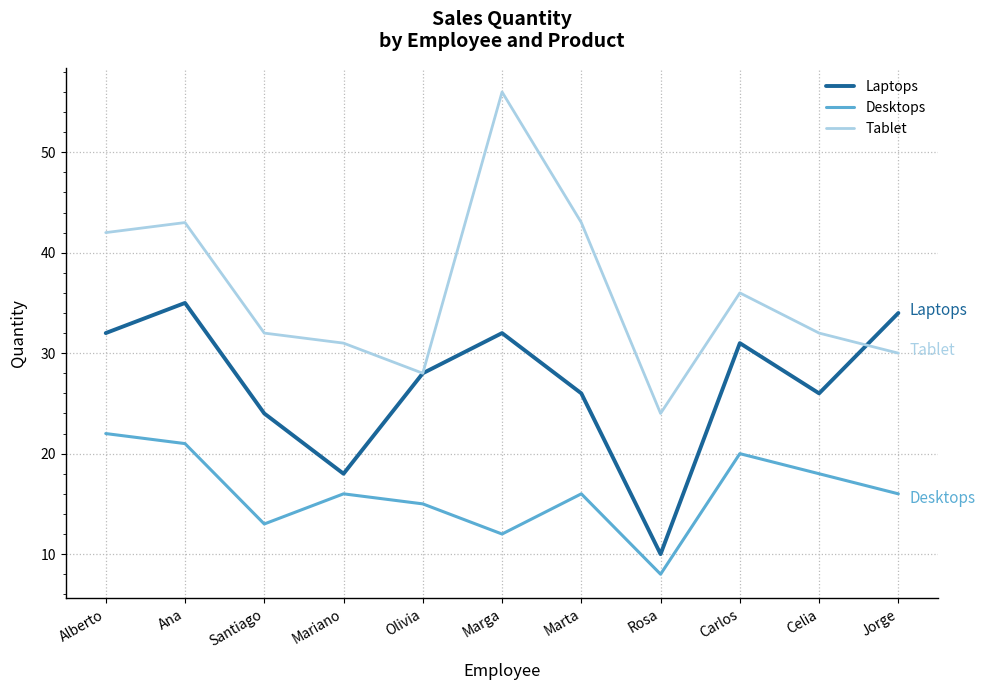

What is the smallest value displayed?

8